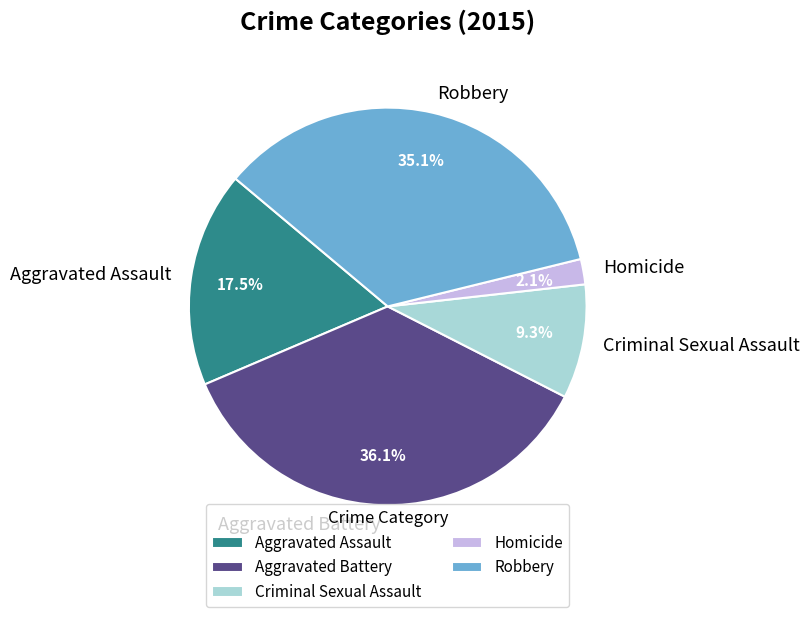

Approximately how many times larger is the value at Robbery compared to Aggravated Assault?

2.0